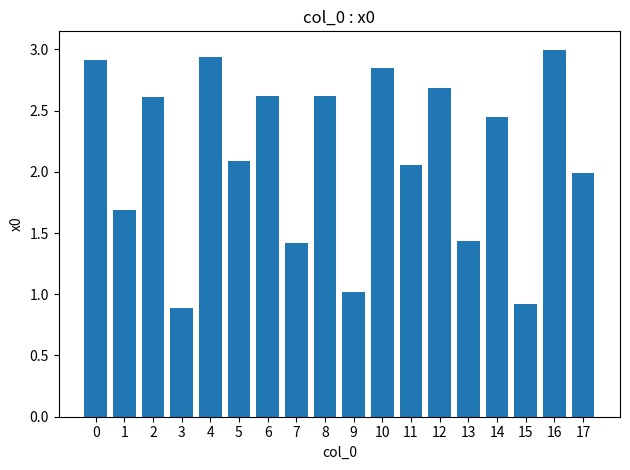

How many bars are there in total?

18